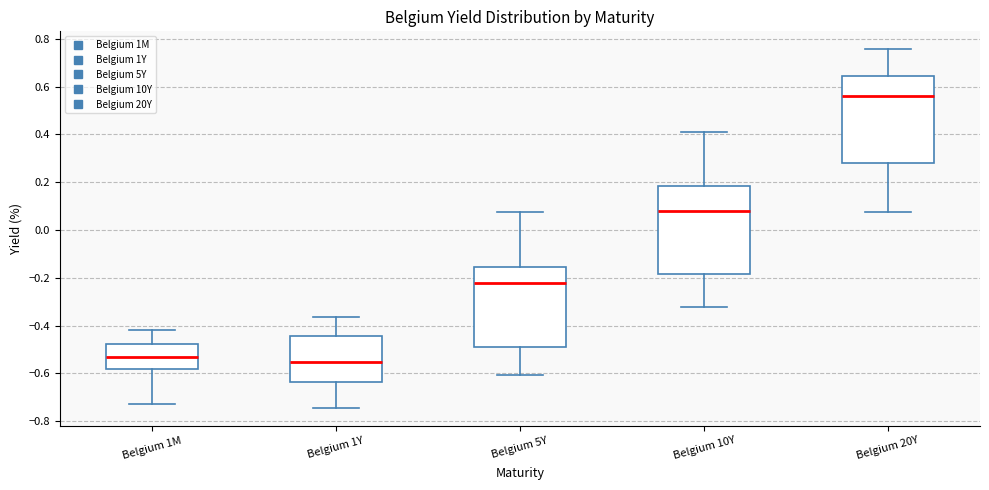

Reading left to right, read every box against the y-axis: the position of its median line, the range the box covers, and the ends of its whiskers. The values are not printed on the chart, so give them approximately, as read against the axis.

Belgium 1M: median -0.54, box -0.58 to -0.48, whiskers -0.72 to -0.42
Belgium 1Y: median -0.56, box -0.64 to -0.44, whiskers -0.74 to -0.36
Belgium 5Y: median -0.22, box -0.50 to -0.16, whiskers -0.60 to 0.08
Belgium 10Y: median 0.08, box -0.18 to 0.18, whiskers -0.32 to 0.40
Belgium 20Y: median 0.56, box 0.28 to 0.64, whiskers 0.08 to 0.76